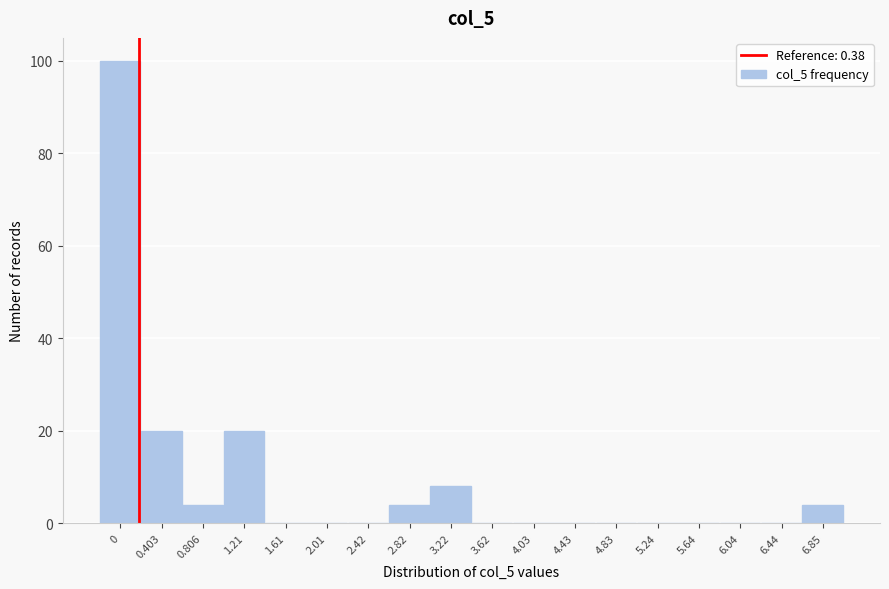

What is the sum of all values?

160